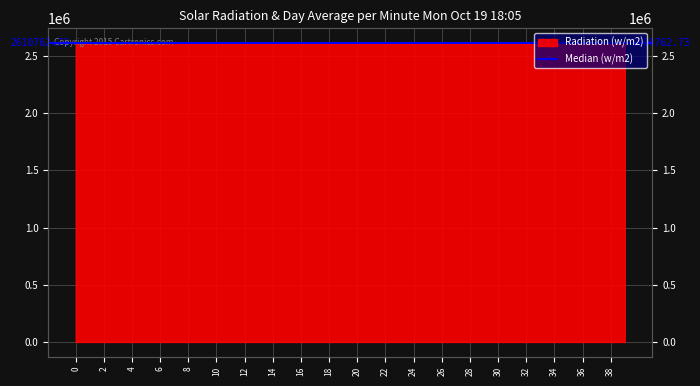

What is the minimum value shown in the chart?

2610576.3